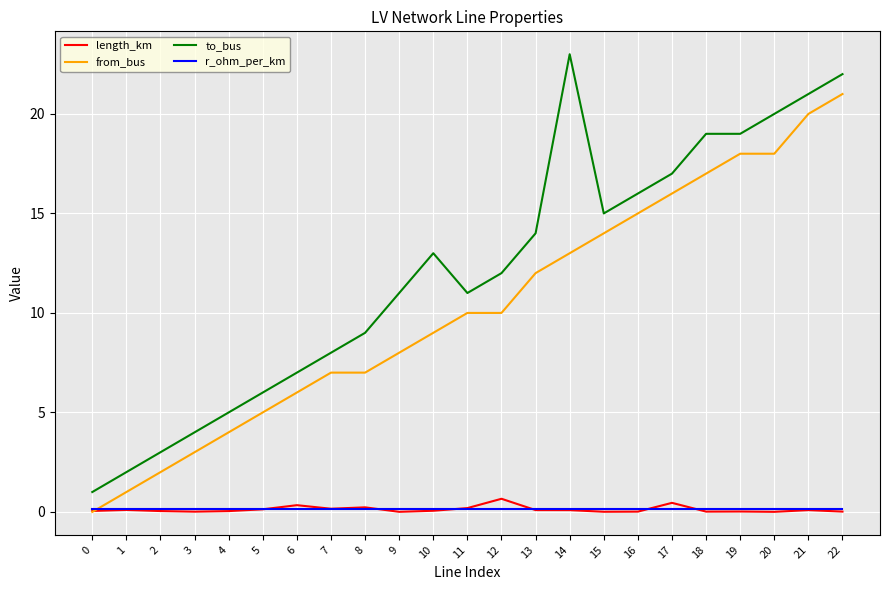

True or false: from_bus and to_bus intersect in this chart.

False